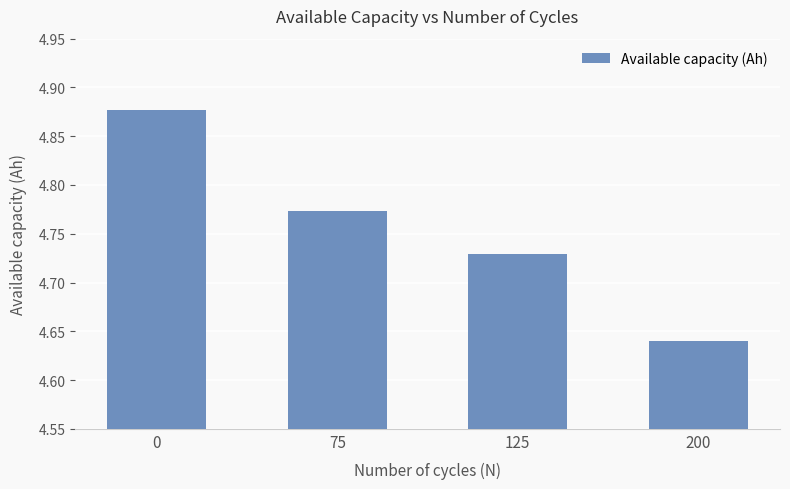

The chart shows a value of 2.4 at 125. True or false?

False